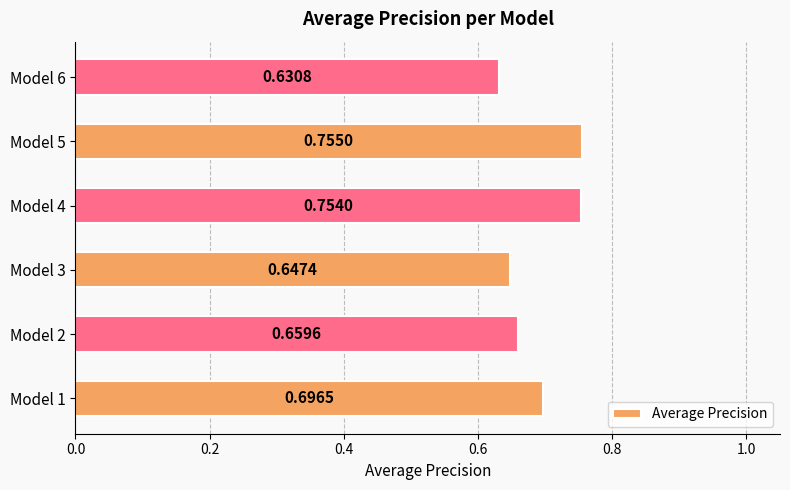

List the labels in order of value, smallest first.

Model 6, Model 3, Model 2, Model 1, Model 4, Model 5